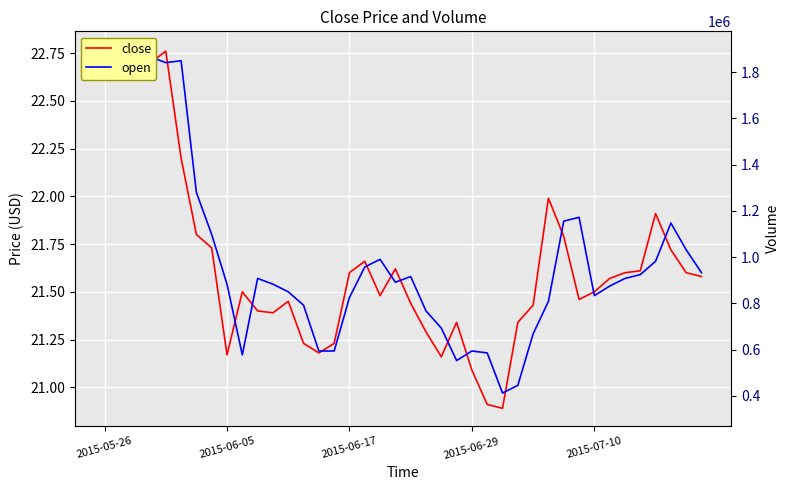

Which has a higher value, 28 or 20?

20